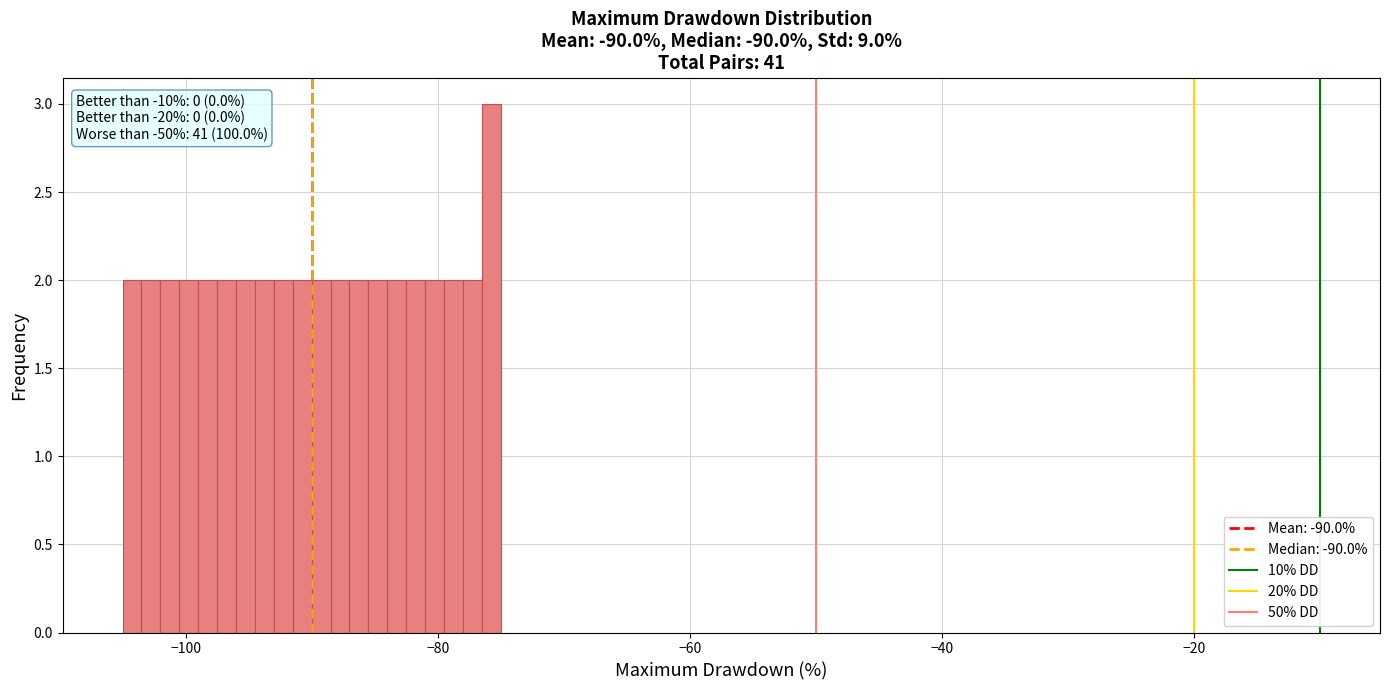

Read against the x-axis, roughly where is the centre of the tallest bar?

-76